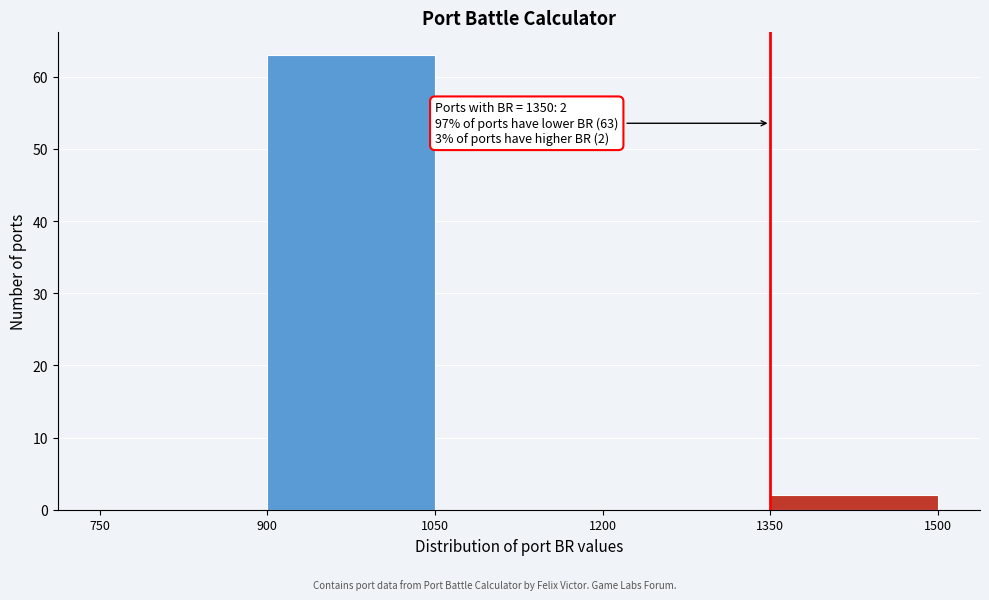

Over which range of the x-axis is the bar tallest?

900 to 1050